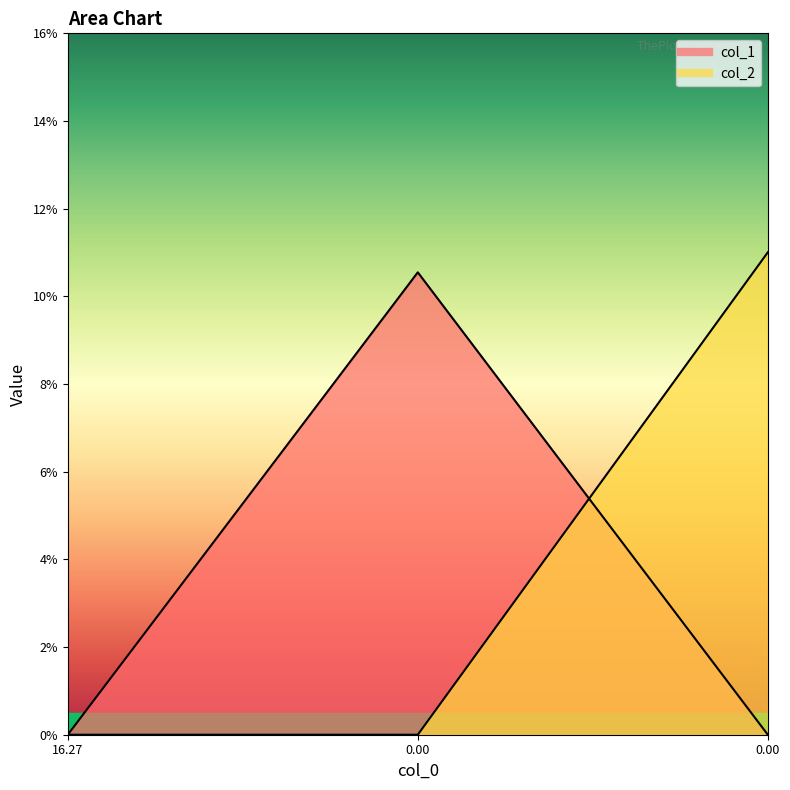

Does the chart display data point markers on the line(s)?

No